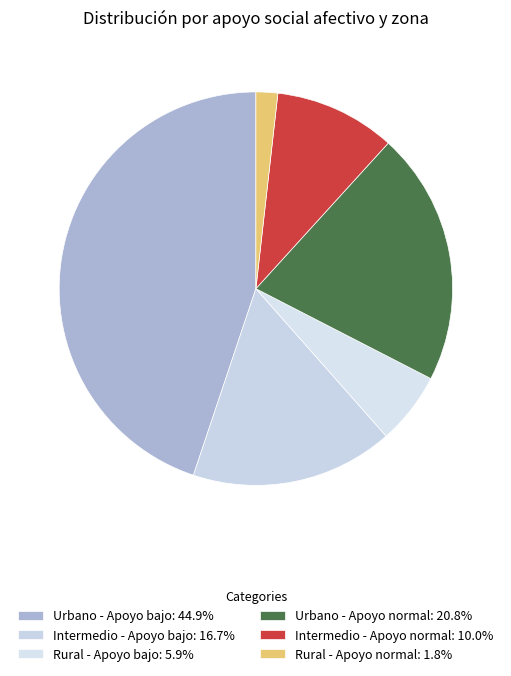

Count the number of slices in the pie.

6